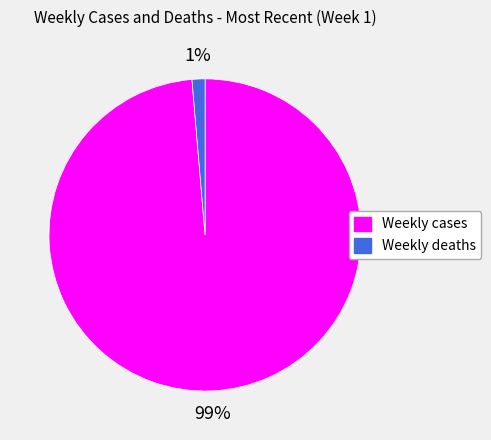

To the nearest percent, what portion does Weekly cases represent?

99%